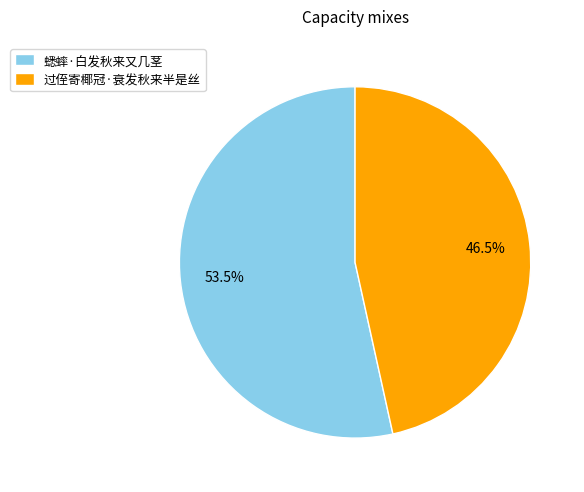

Combined, do 蟋蟀·白发秋来又几茎 and 过侄寄椰冠·衰发秋来半是丝 account for over 50%?

Yes